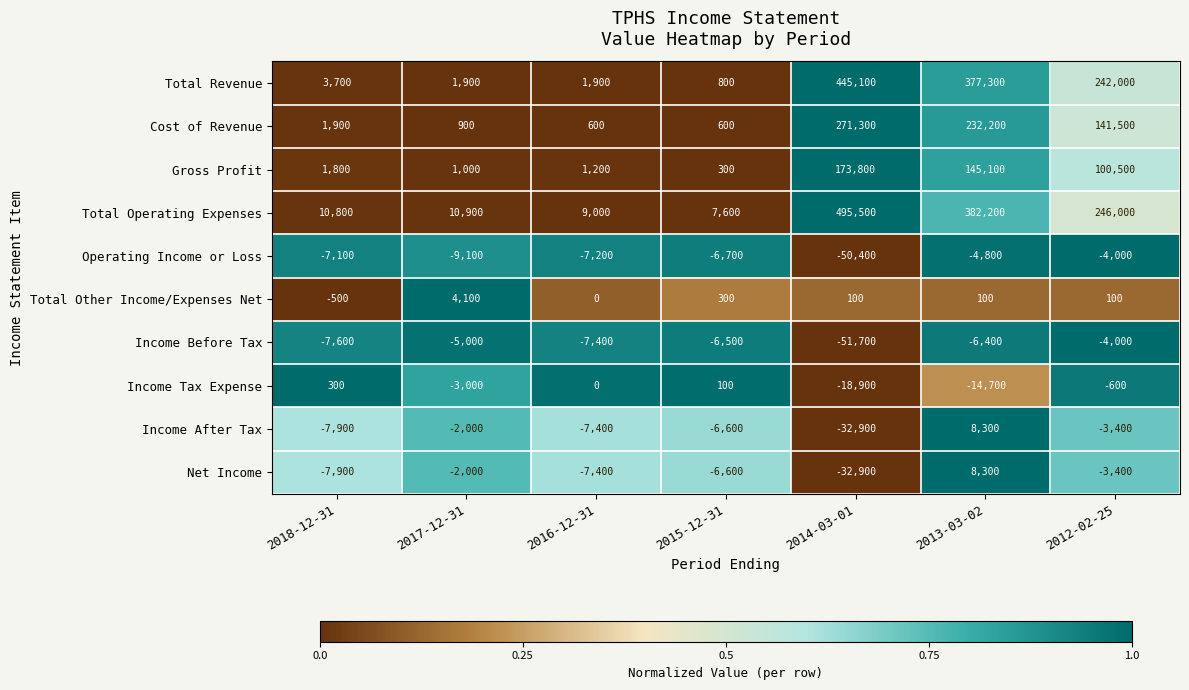

What is the sum of all Total Revenue values?

1072700